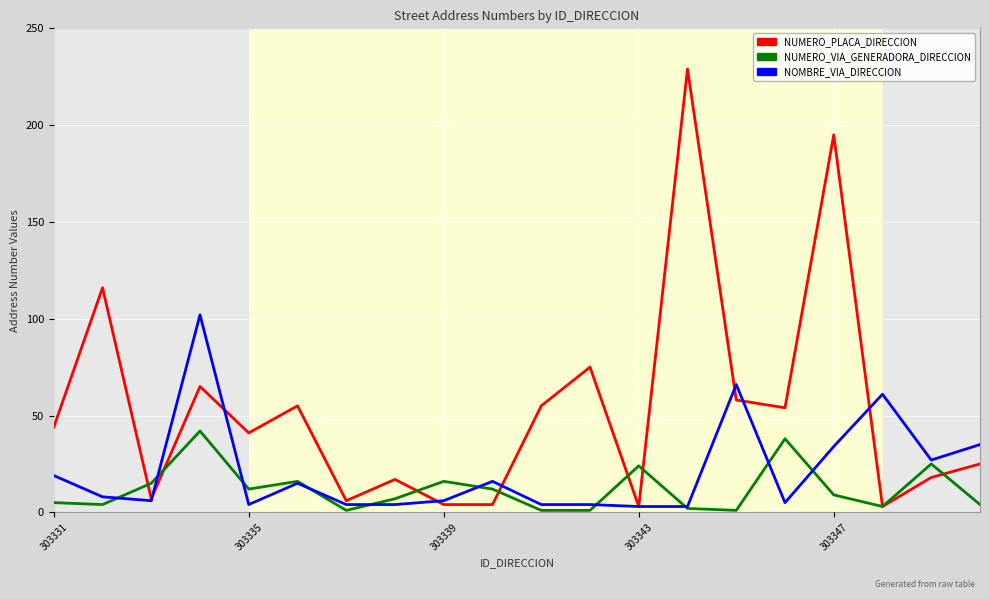

What is the greatest value displayed?

229